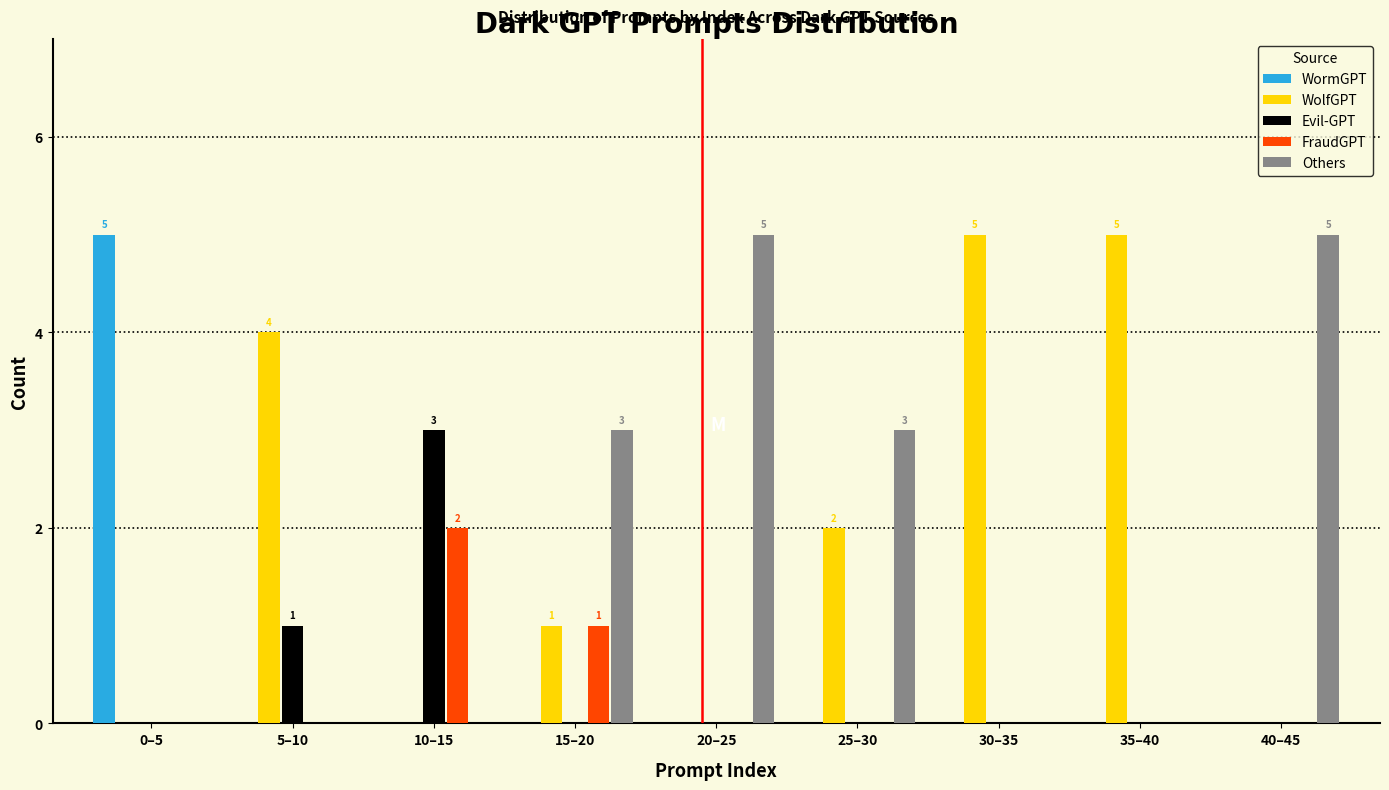

What is the total value across all series at 35–40?

5